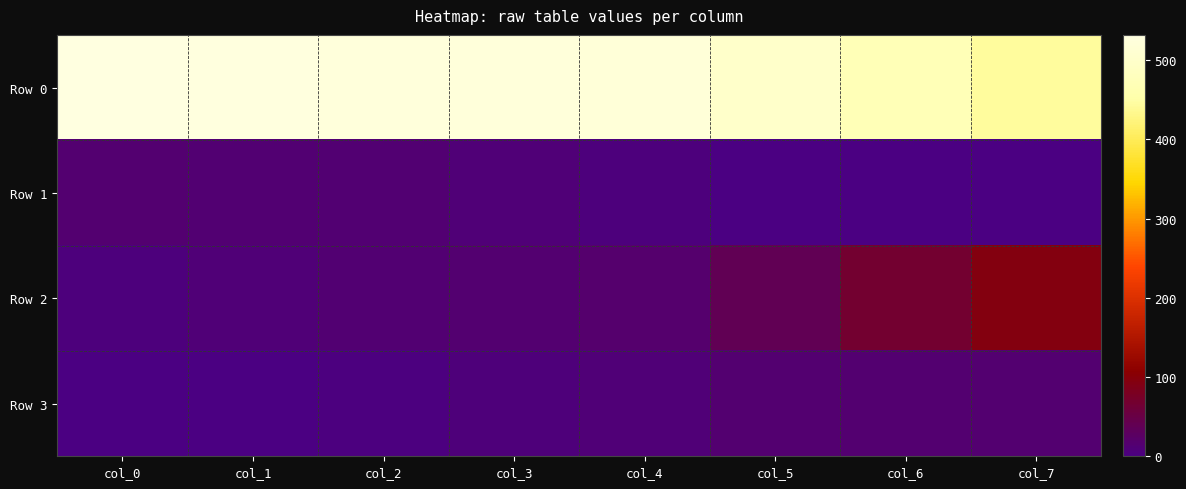

Reading left to right, extract all data points from this chart.

Row 0: col_0=532	col_1=529	col_2=524	col_3=523	col_4=520	col_5=499	col_6=471	col_7=443
Row 1: col_0=16	col_1=14	col_2=13	col_3=9	col_4=6	col_5=0	col_6=0	col_7=0
Row 2: col_0=6	col_1=9	col_2=14	col_3=15	col_4=18	col_5=39	col_6=67	col_7=95
Row 3: col_0=0	col_1=2	col_2=3	col_3=7	col_4=10	col_5=16	col_6=16	col_7=16